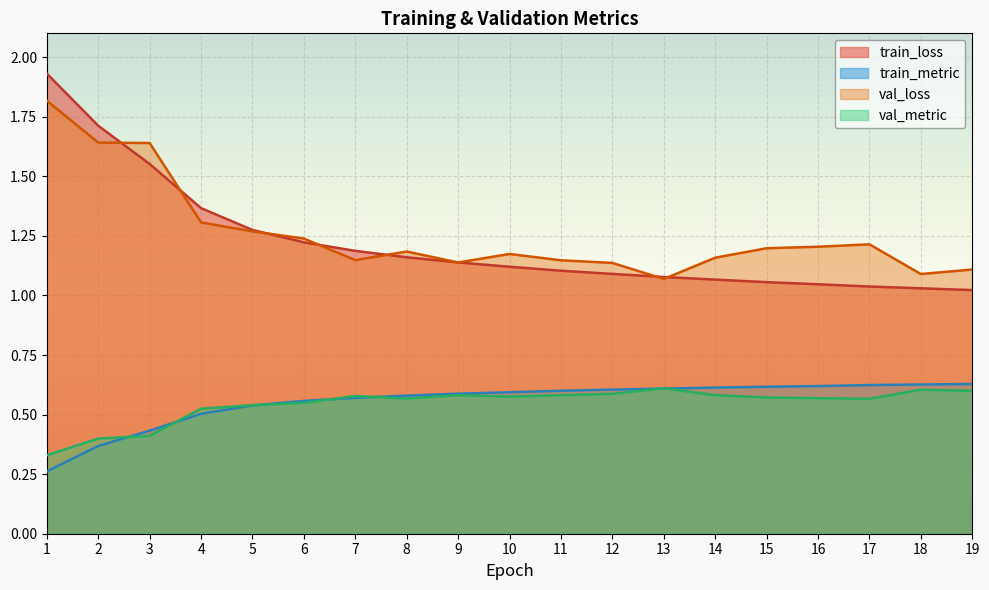

What is the greatest value displayed?

1.9